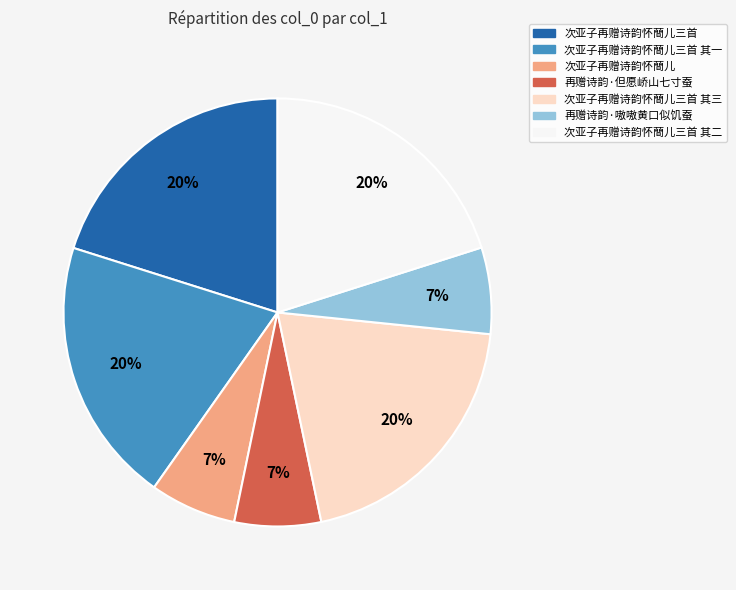

To the nearest percent, what portion does 次亚子再赠诗韵怀蕳儿三首 represent?

20%